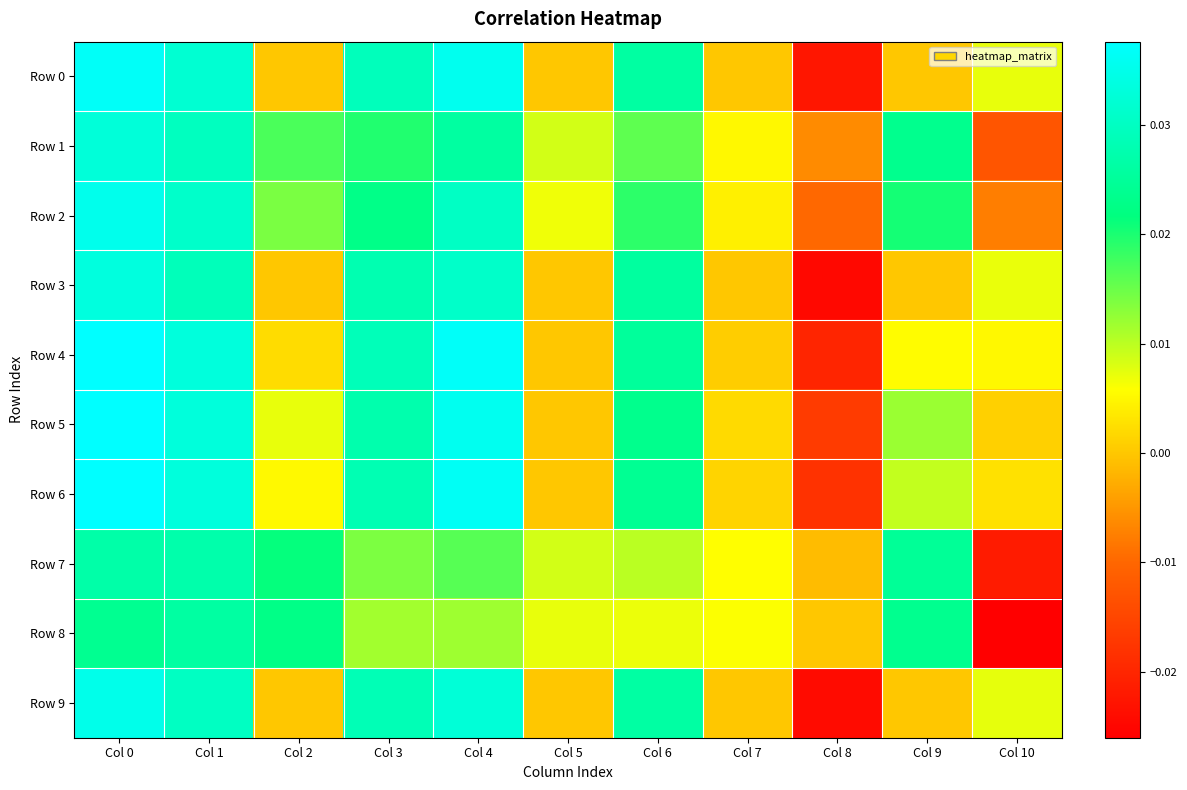

At which category is the sum across all series the highest?

Col 0